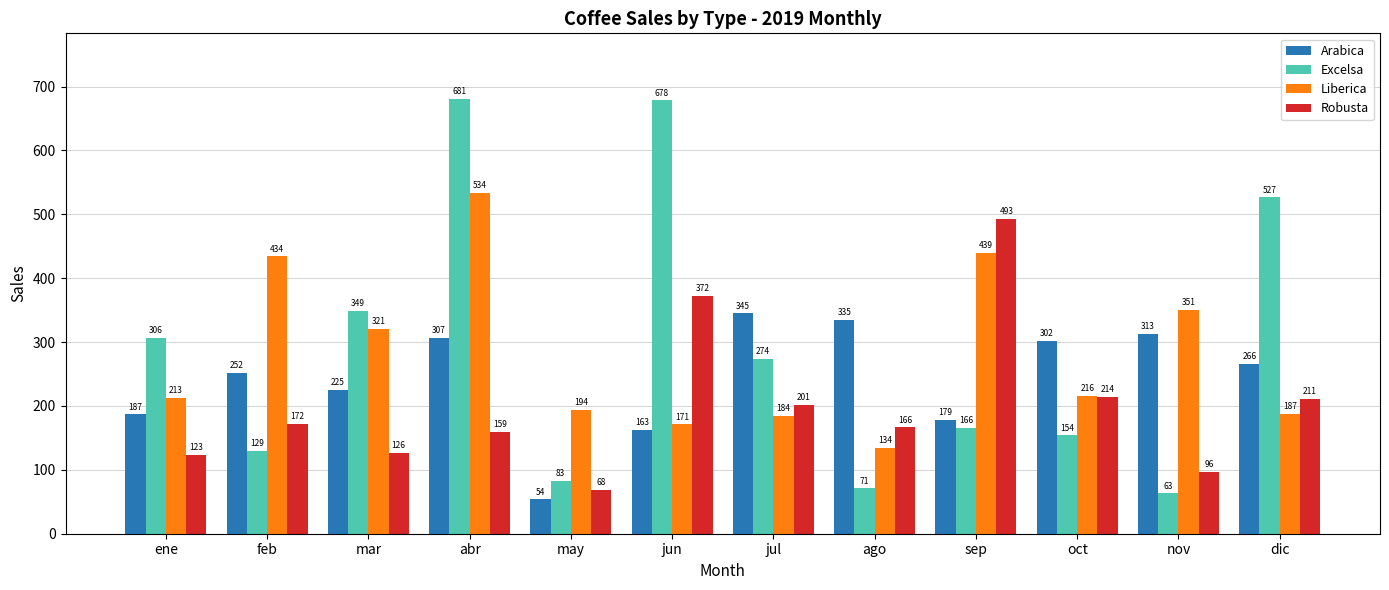

How many groups of bars are there?

12